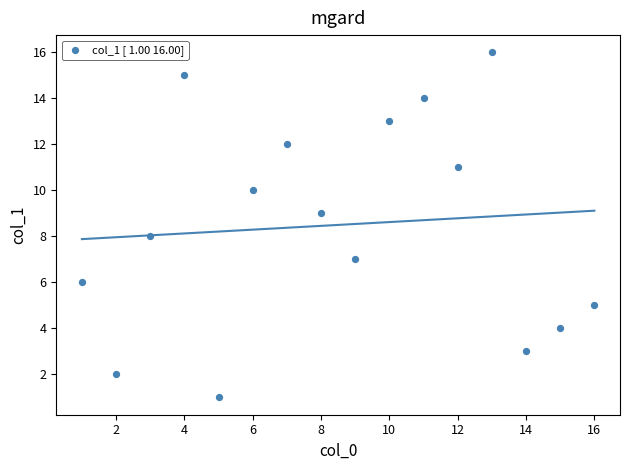

What is the range of Y values (max minus min)?

15